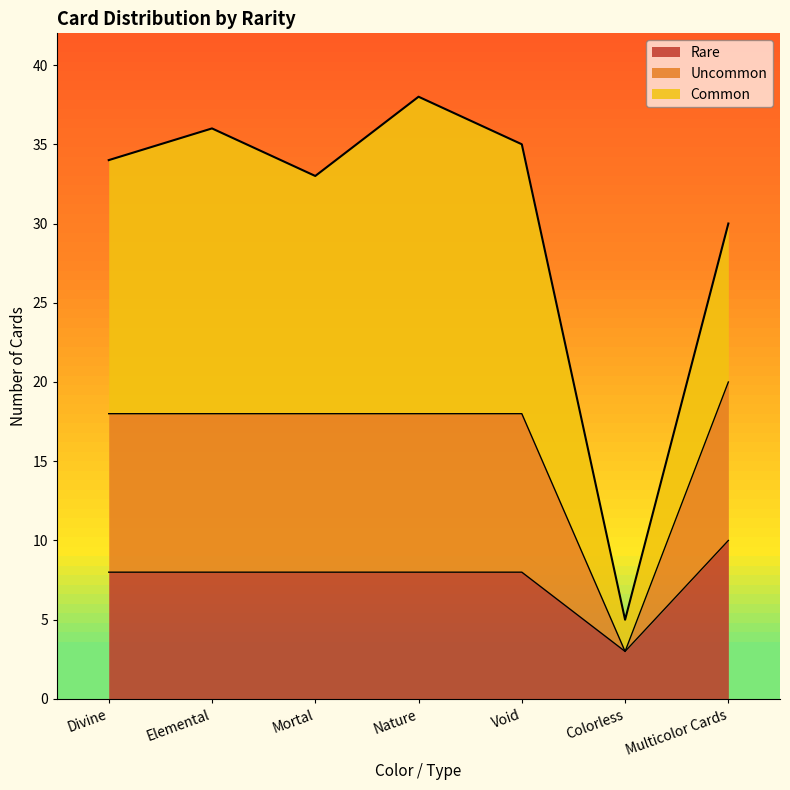

At which label does Rare reach its minimum?

Colorless